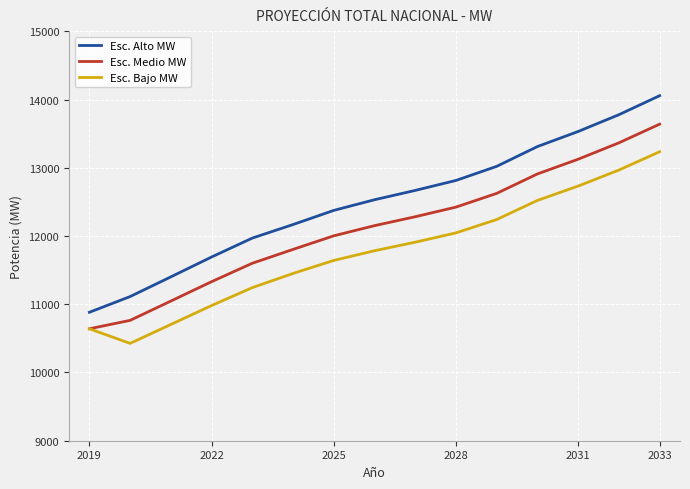

True or false: Esc. Bajo MW and Esc. Alto MW cross at least once.

False